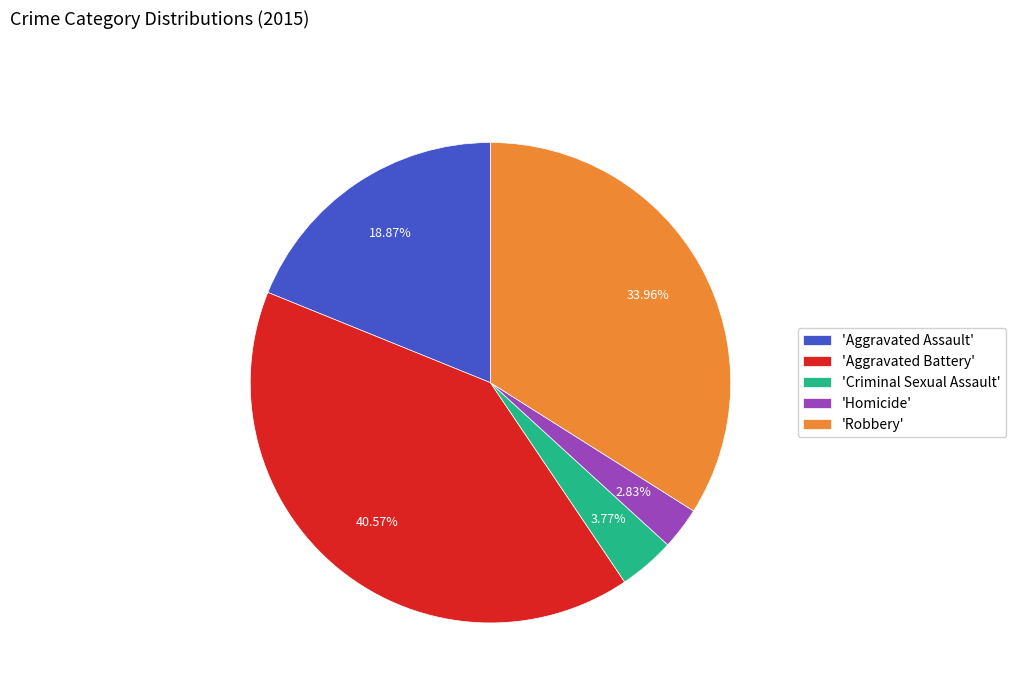

To the nearest percent, what is the average slice percentage?

20%